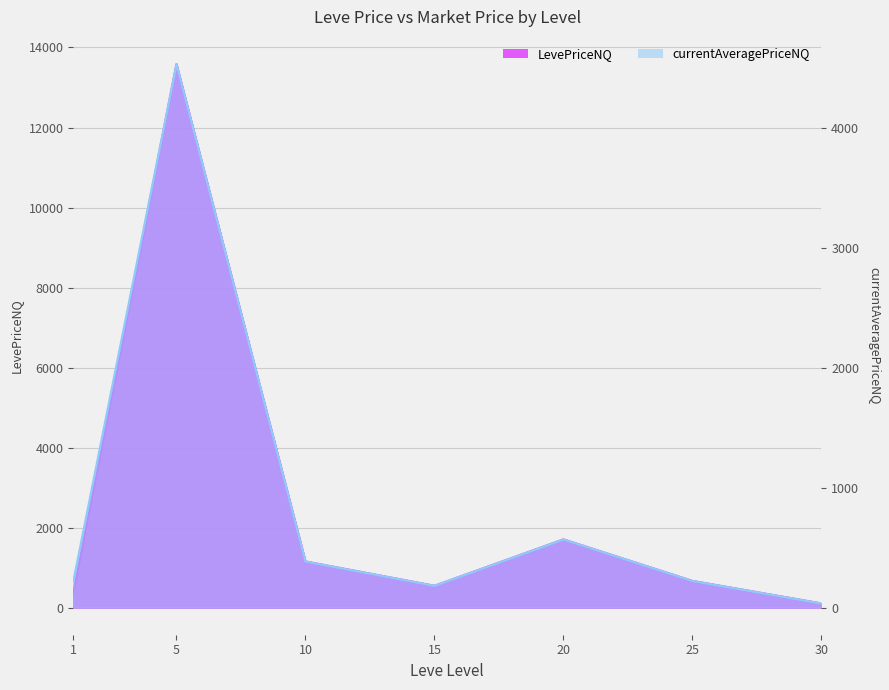

How many data points in currentAveragePriceNQ are above 221?

4